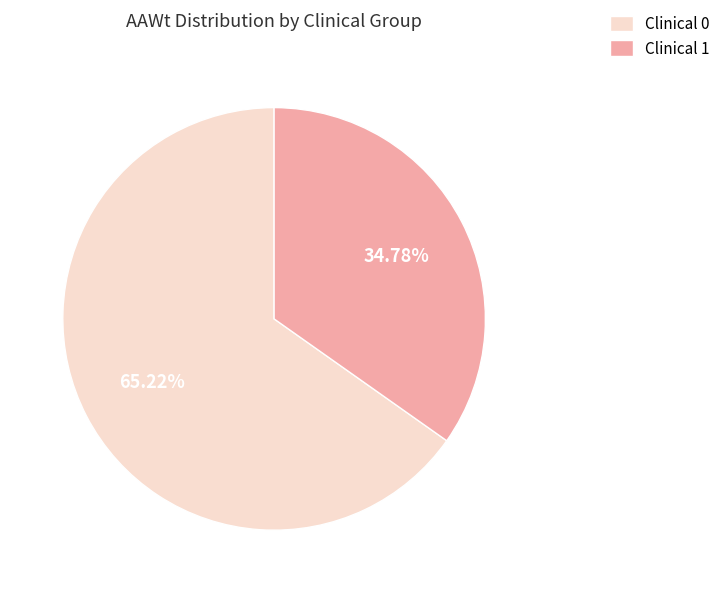

To the nearest percent, what is the difference between the largest and smallest slice percentages?

30%